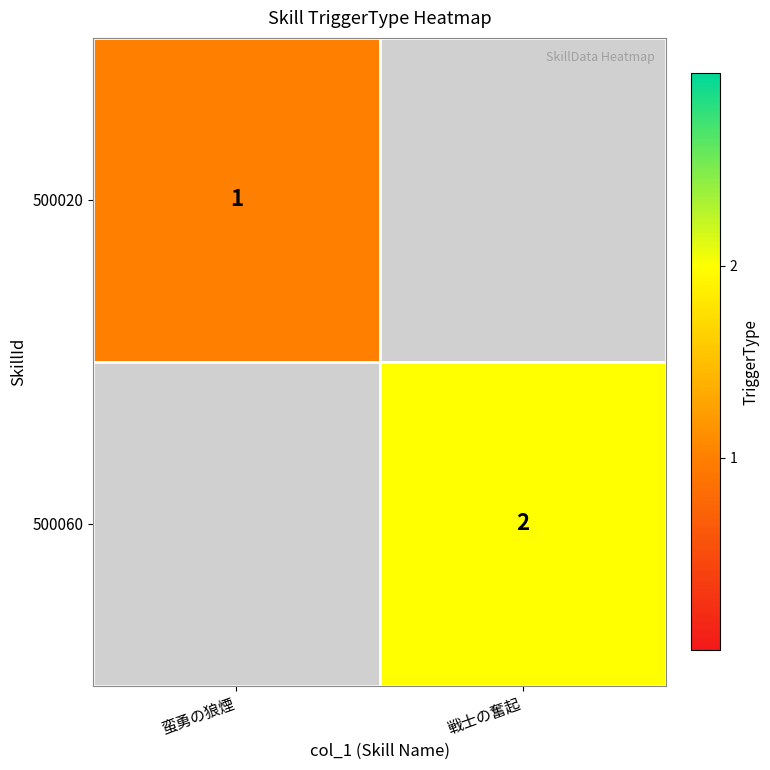

Is it true that 500020 equals 1 at 蛮勇の狼煙?

True